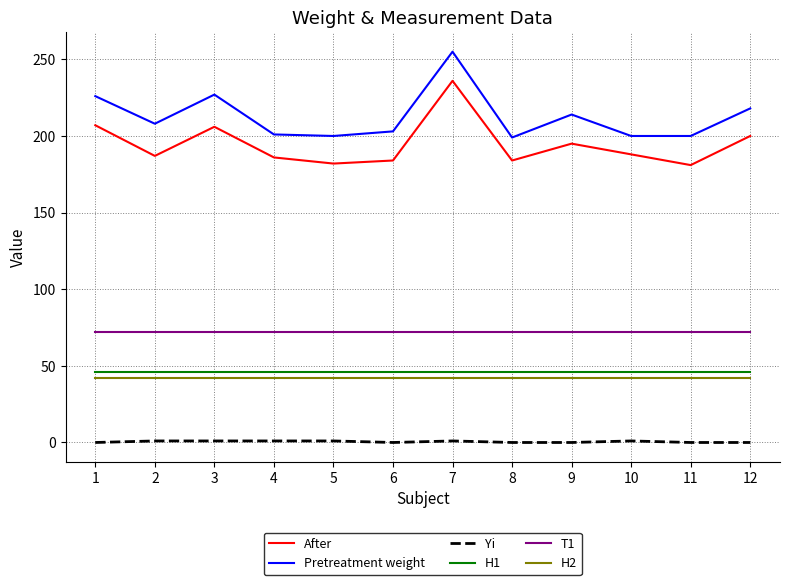

The After series shows 144 at 1. True or false?

False